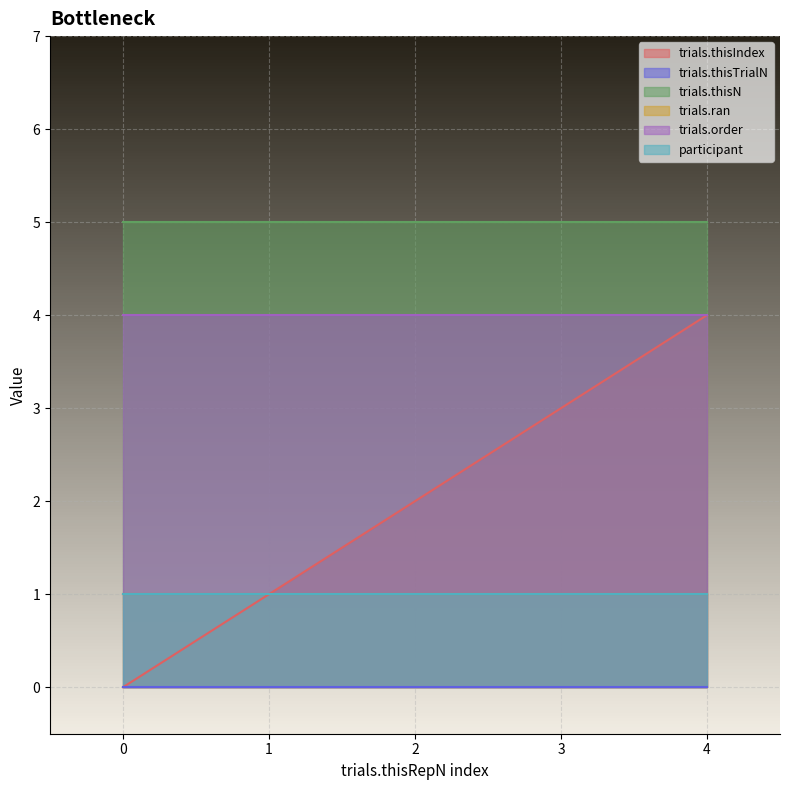

Reading left to right, list all the values displayed in this chart.

trials.thisIndex: 0=0	1=1	2=2	3=3	4=4
trials.thisTrialN: 0=0	1=0	2=0	3=0	4=0
trials.thisN: 0=5	1=5	2=5	3=5	4=5
trials.ran: 0=1	1=1	2=1	3=1	4=1
trials.order: 0=4	1=4	2=4	3=4	4=4
participant: 0=1	1=1	2=1	3=1	4=1